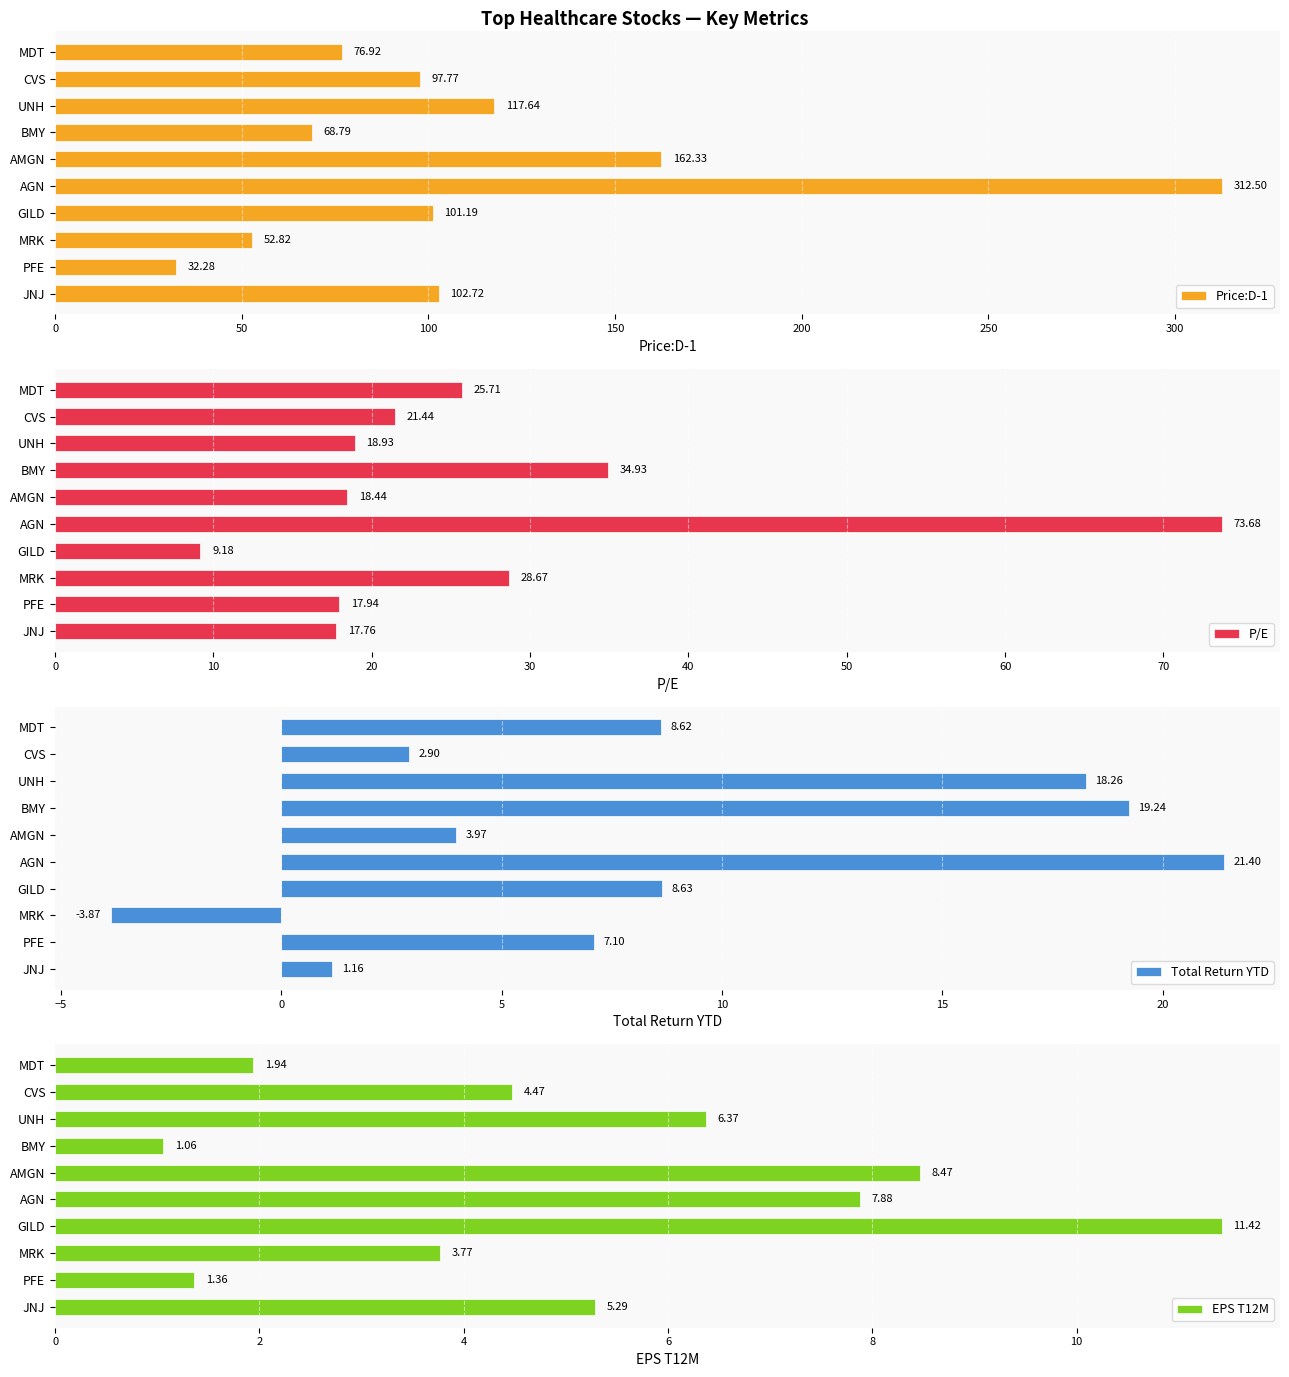

Rank the categories by Price:D-1 value from highest to lowest.

AGN, AMGN, UNH, JNJ, GILD, CVS, MDT, BMY, MRK, PFE